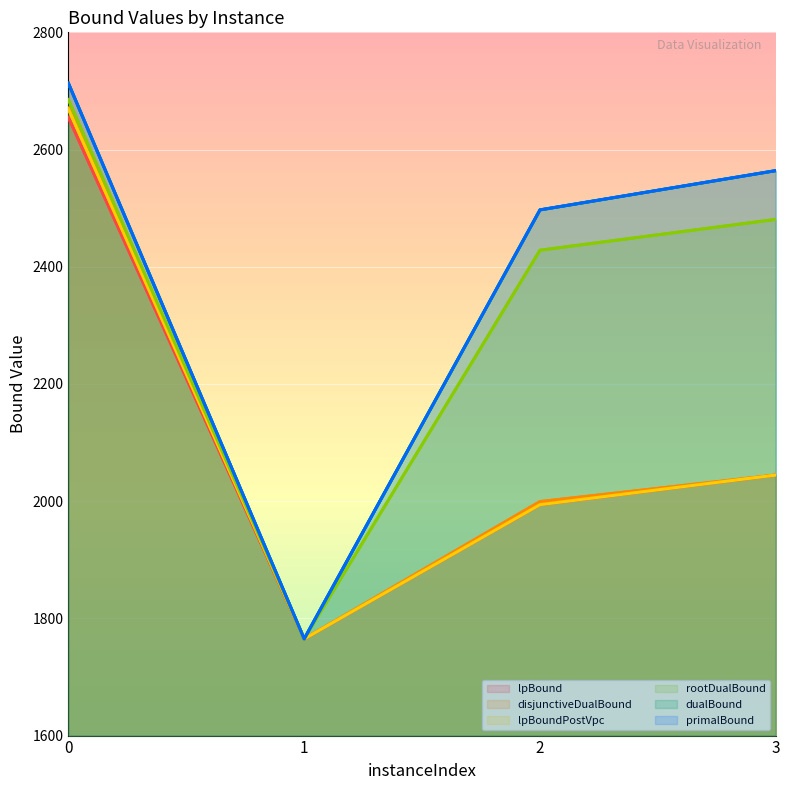

The value of rootDualBound at 3 is 1322.0. True or false?

False